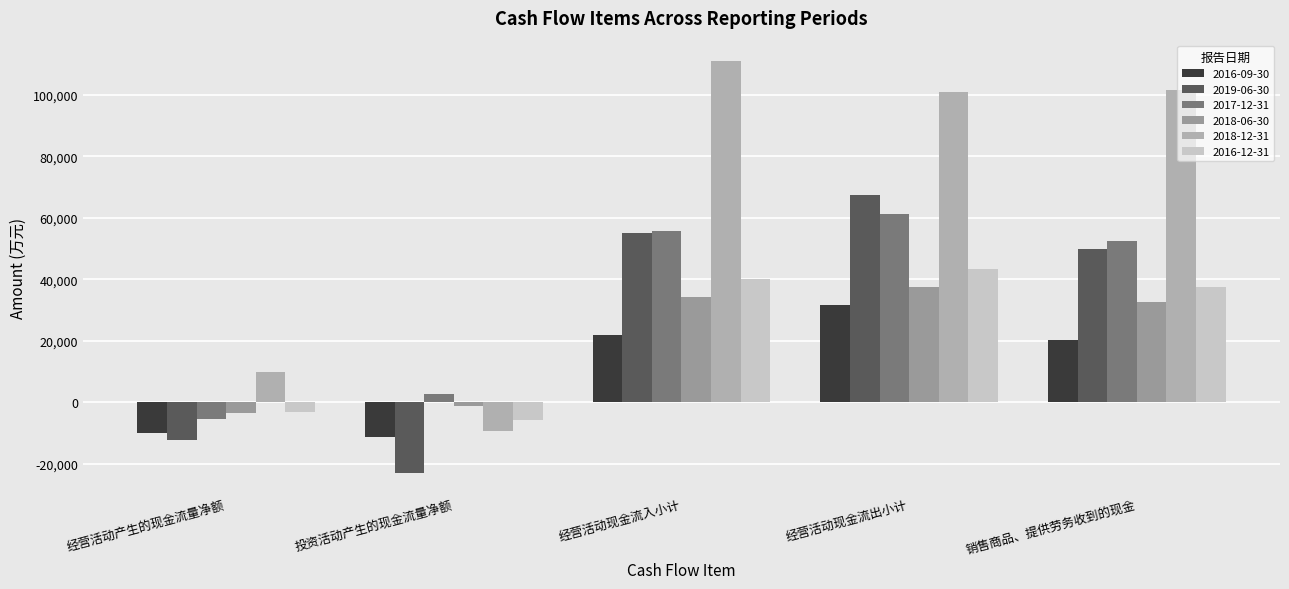

Which series changed the most between 经营活动产生的现金流量净额 and 销售商品、提供劳务收到的现金?

2018-12-31